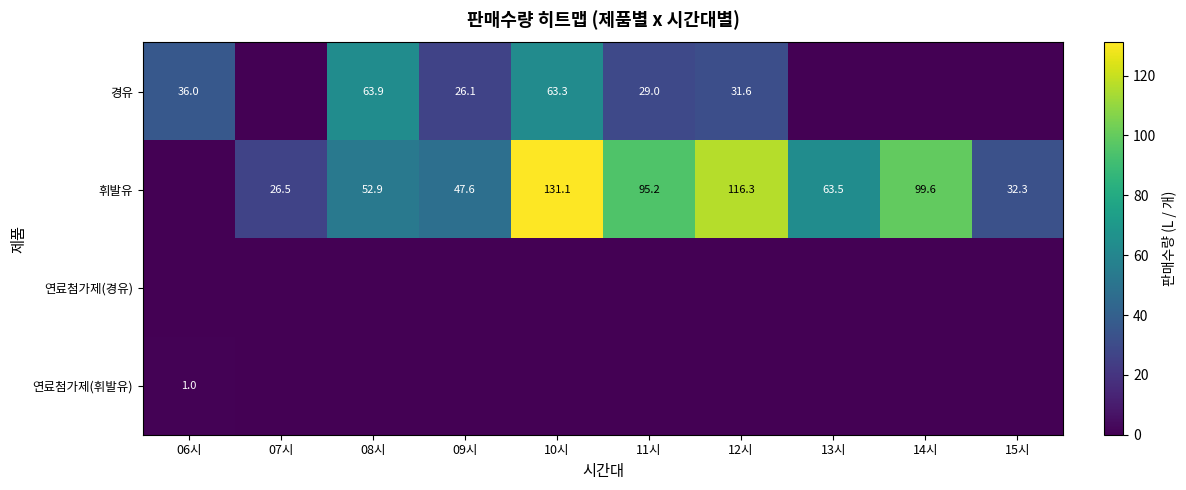

What is the sum of the 휘발유 values at 10시 and 08시?

184.0